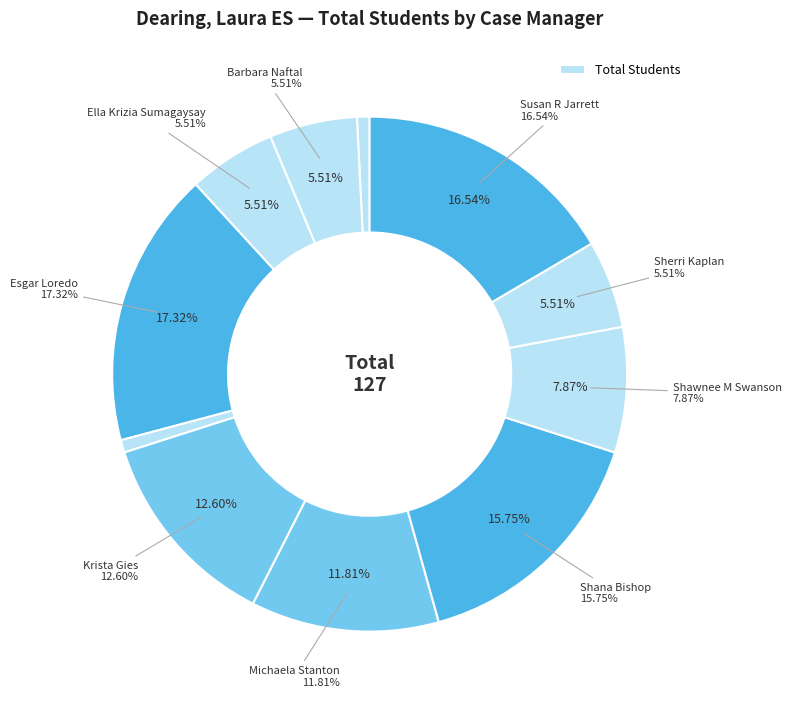

Between Susan R Jarrett and Barbara Naftal, which is larger?

Susan R Jarrett